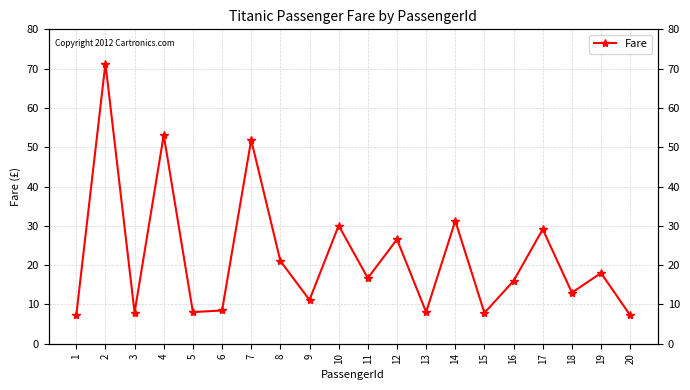

What is the average value?

22.2